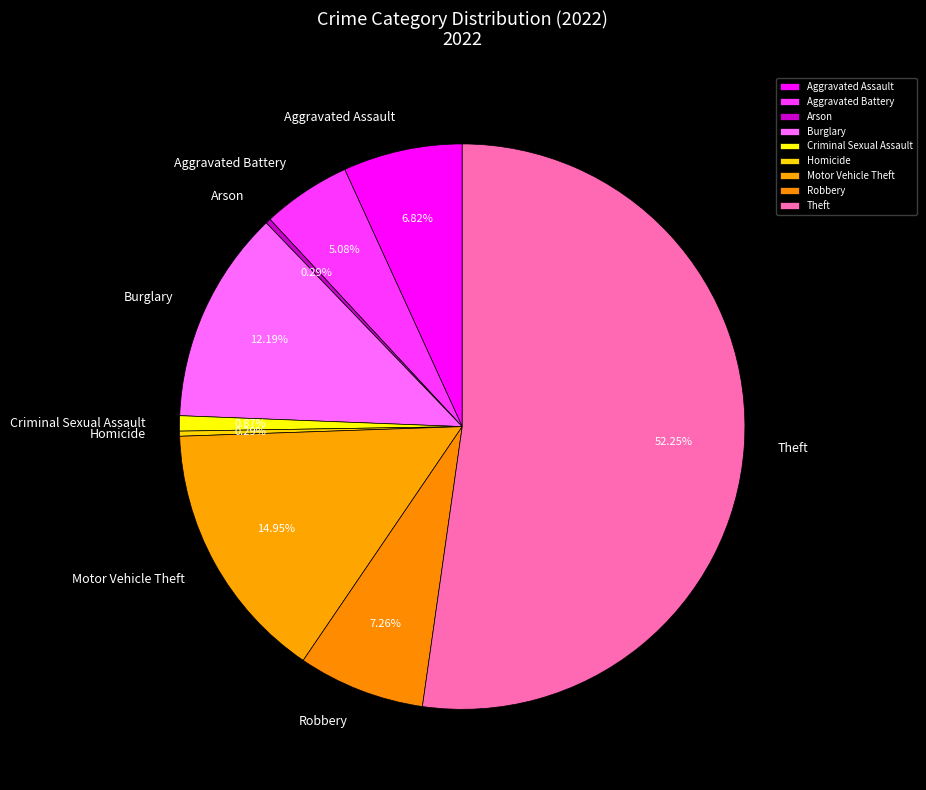

To the nearest percent, what is the difference between the Homicide and Motor Vehicle Theft slice percentages?

15%